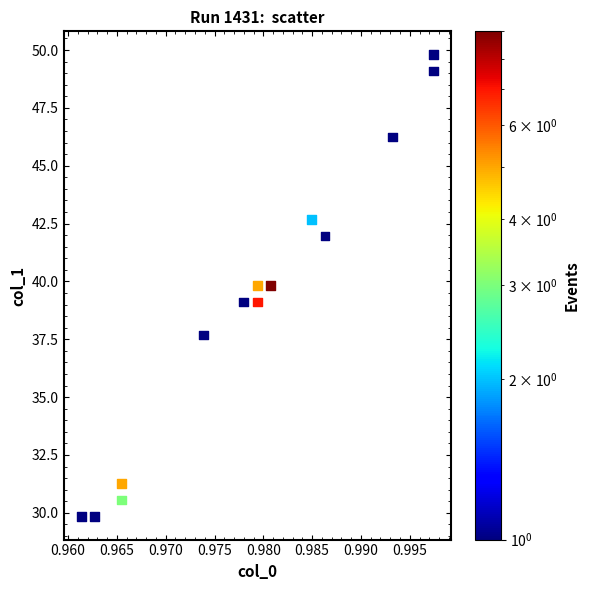

How many points are shown in the scatter plot?

14